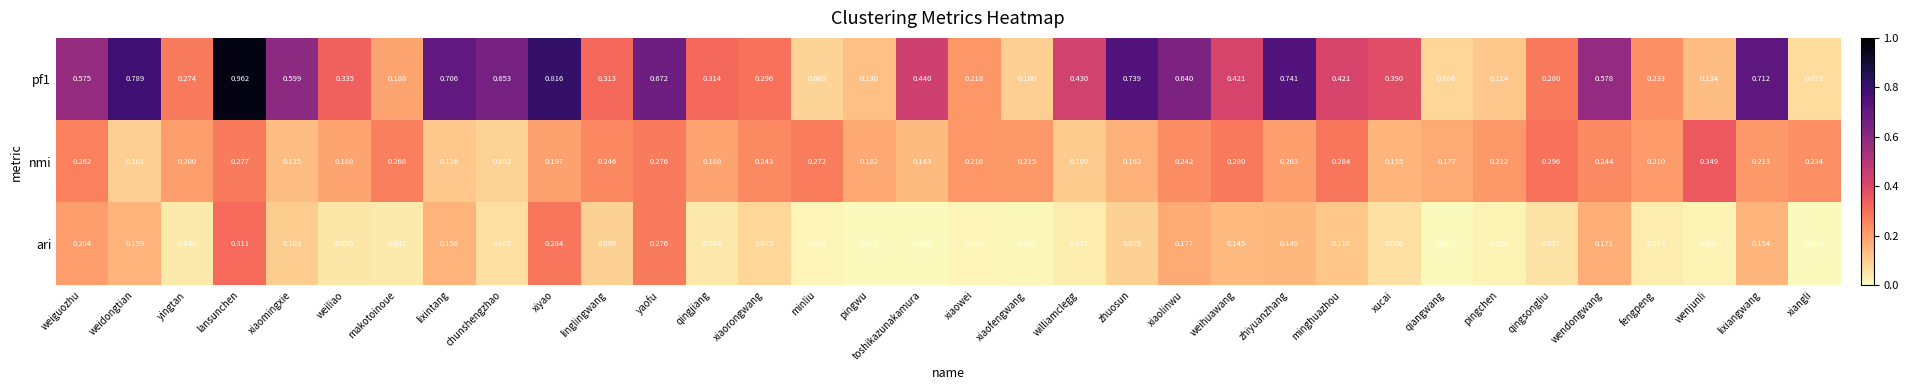

Which series has the largest total across all categories?

pf1